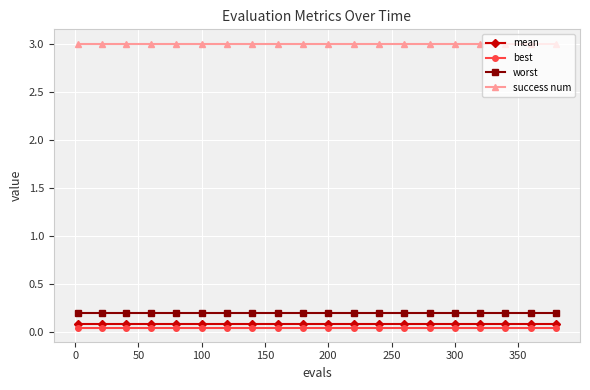

What is the value of the worst point at the 17th from the left?

0.2